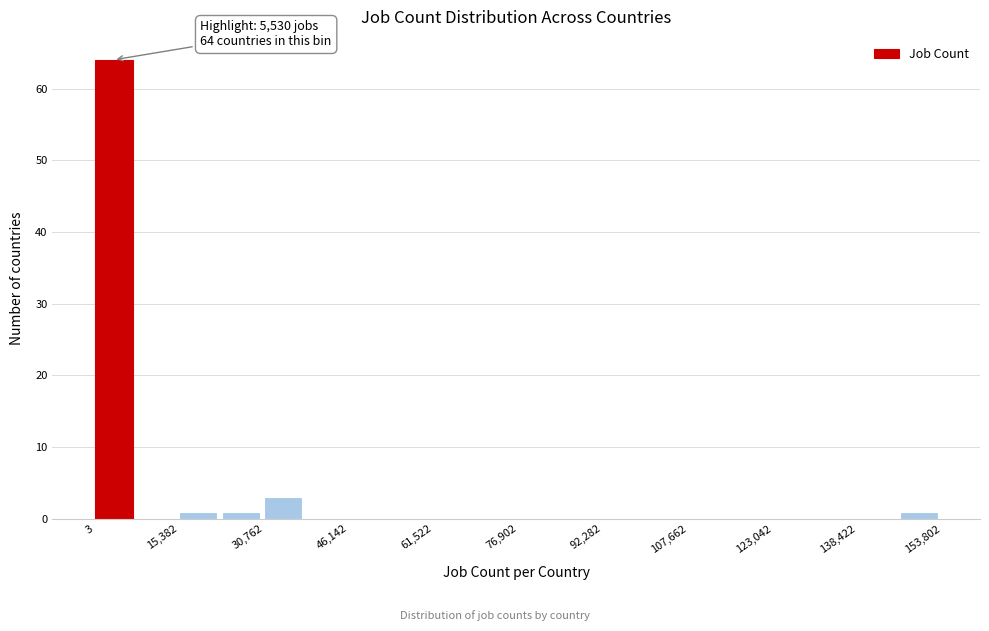

Read against the x-axis, roughly where is the centre of the tallest bar?

4000